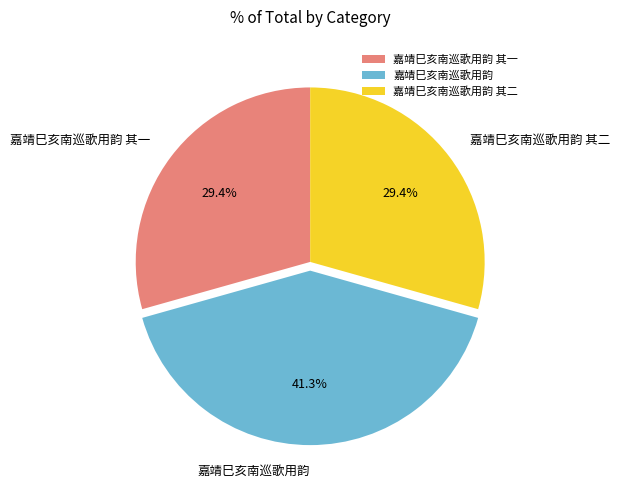

The 嘉靖巳亥南巡歌用韵 其一 slice represents 41% of the pie. True or false?

False